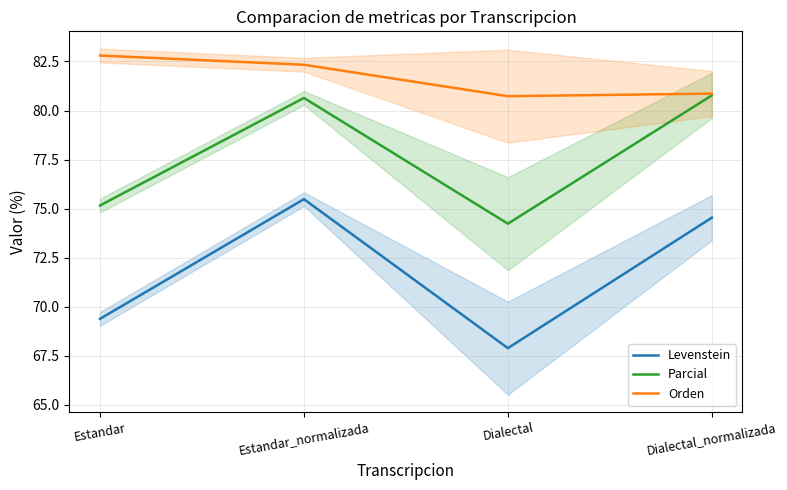

How many data points in Orden are less than 82?

2